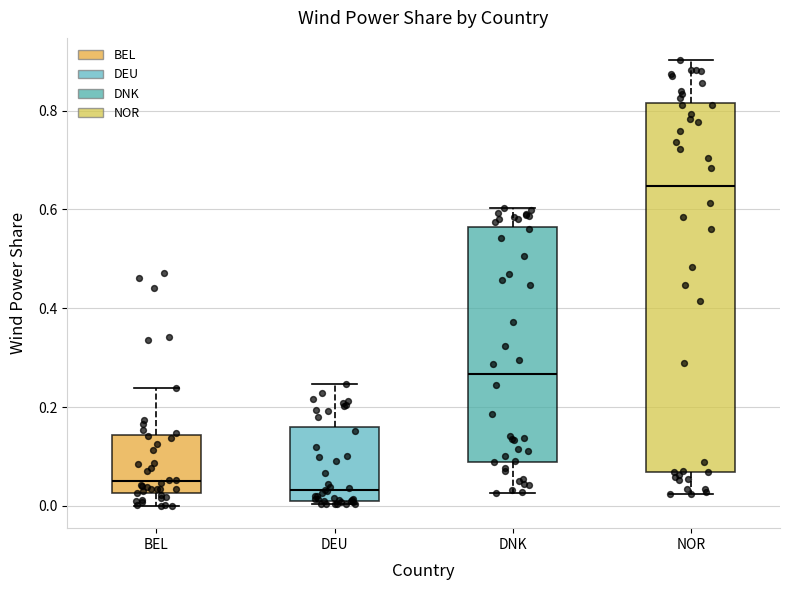

Reading left to right, read every box against the y-axis: the position of its median line, the range the box covers, and the ends of its whiskers. The values are not printed on the chart, so give them approximately, as read against the axis.

BEL: median 0.04, box 0.02 to 0.14, whiskers 0.00 to 0.24
DEU: median 0.04, box 0.02 to 0.16, whiskers 0.00 to 0.24
DNK: median 0.26, box 0.08 to 0.56, whiskers 0.02 to 0.60
NOR: median 0.64, box 0.06 to 0.82, whiskers 0.02 to 0.90